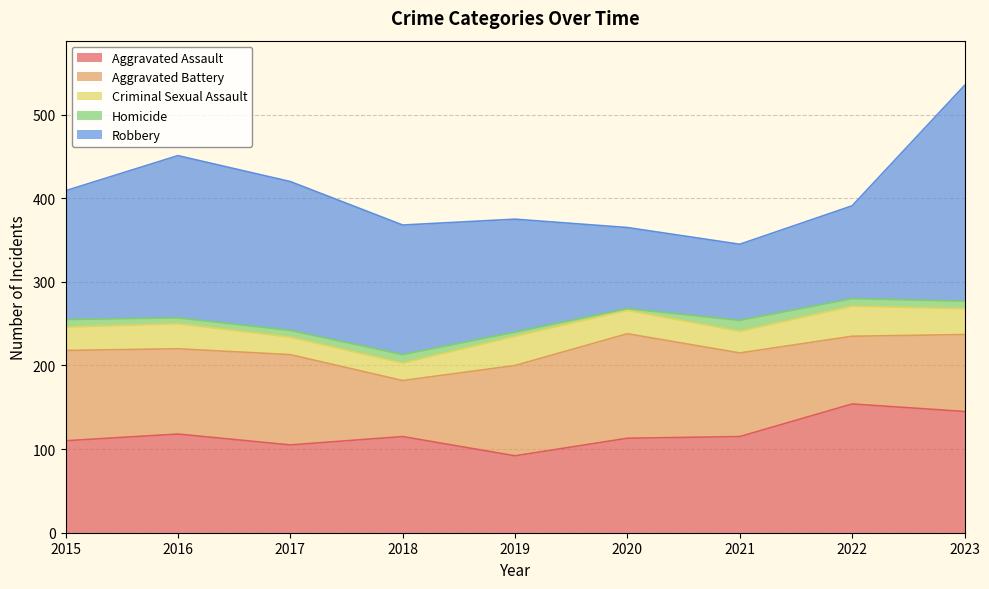

What is the sum of all Criminal Sexual Assault values?

256